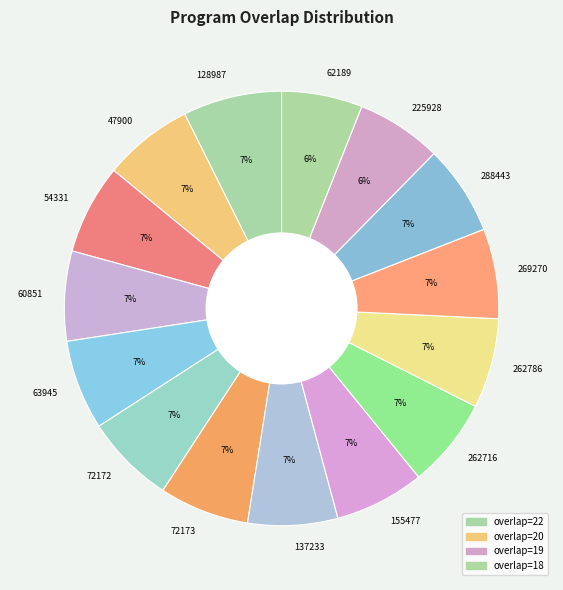

Is it true that 72172 is 7% of the pie?

True